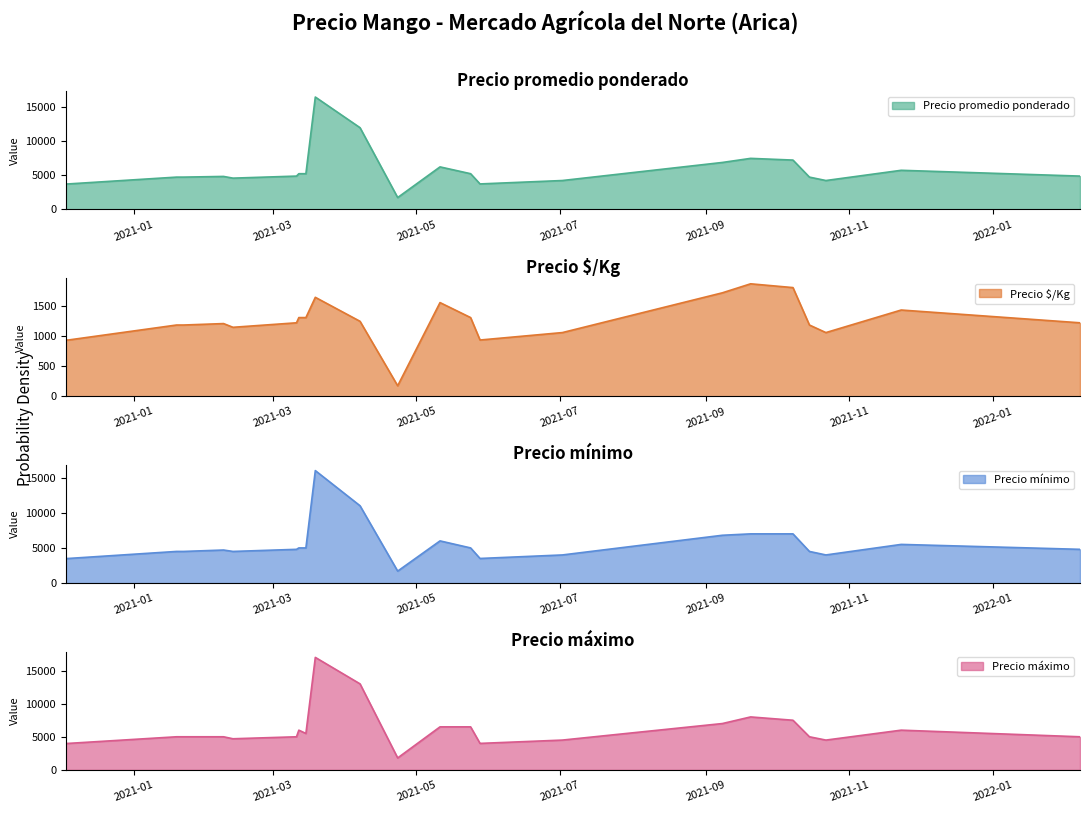

Does the chart display data point markers on the line(s)?

No